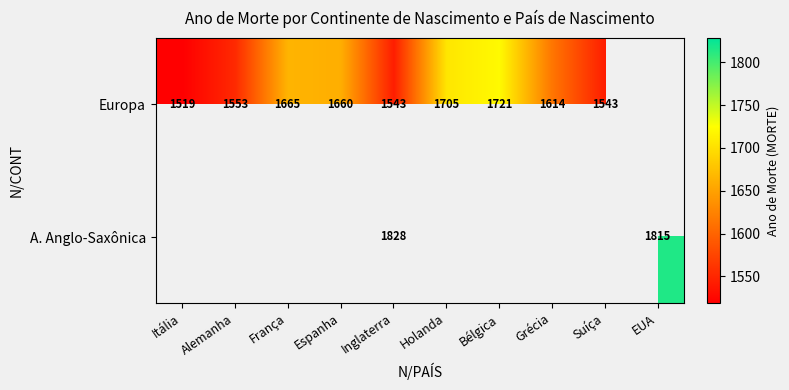

What is the greatest value displayed?

1828.0